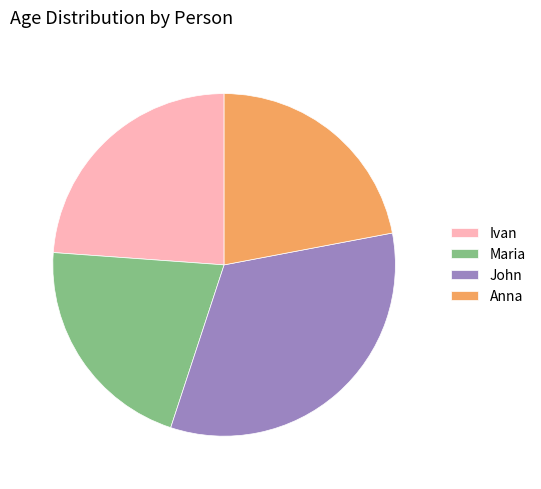

How many segments does this pie chart have?

4